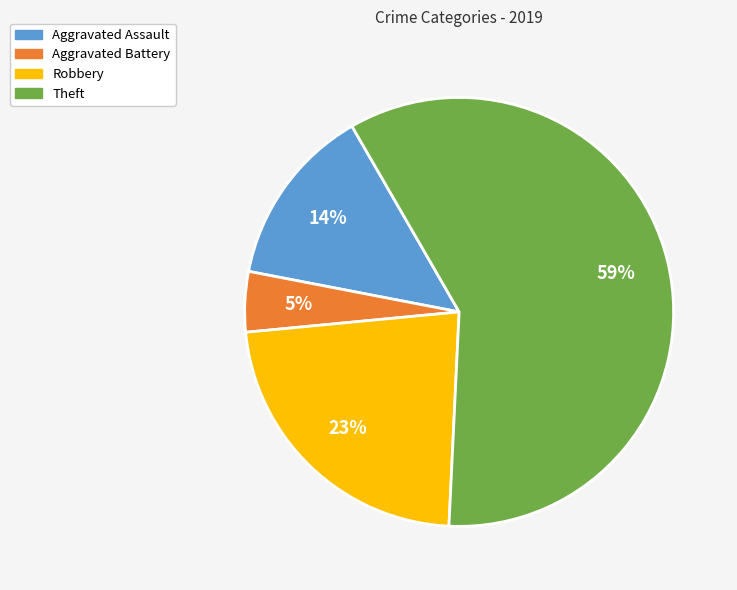

Is the sum of Robbery and Theft greater than half?

Yes